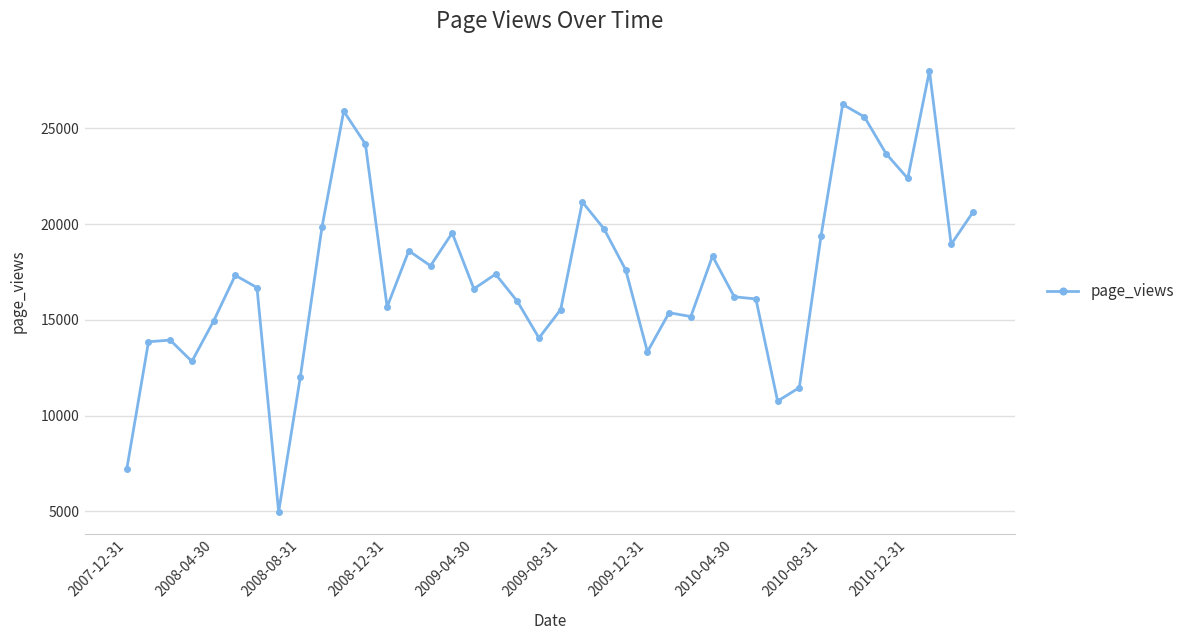

Does the chart display data point markers on the line(s)?

Yes